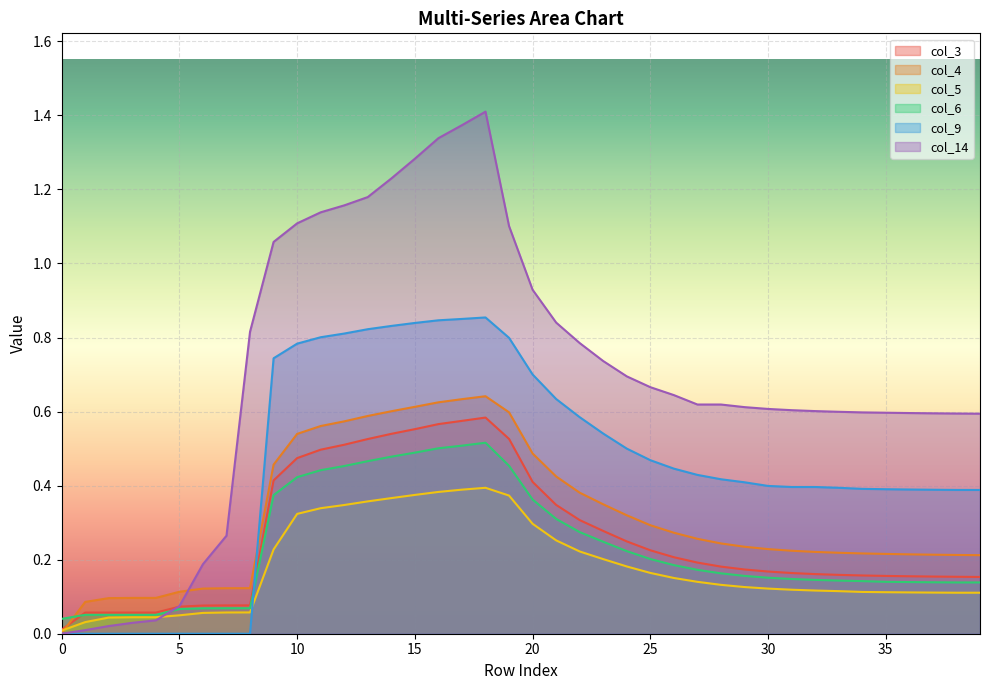

How many lines are shown in the chart?

6